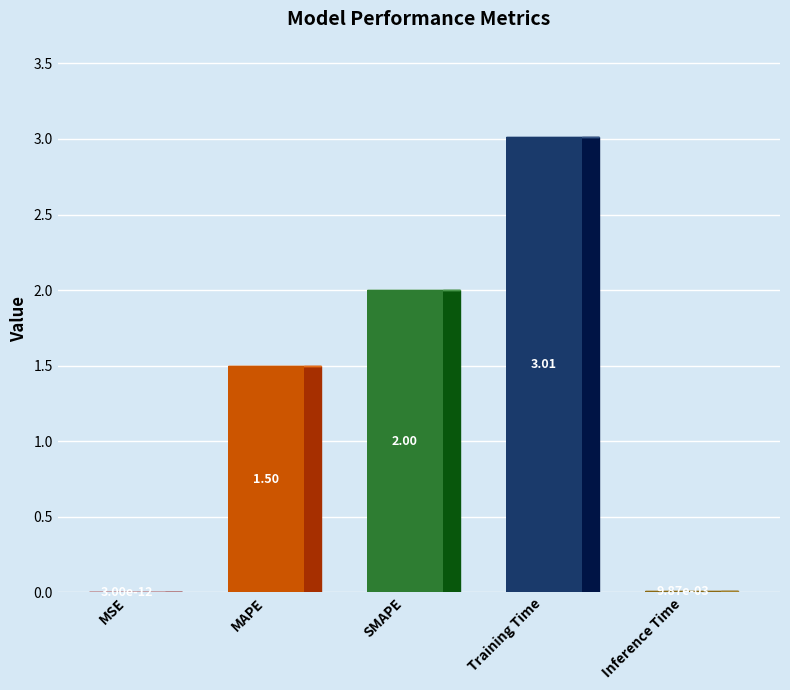

True or false: the data shows 4.6 at Training Time.

False